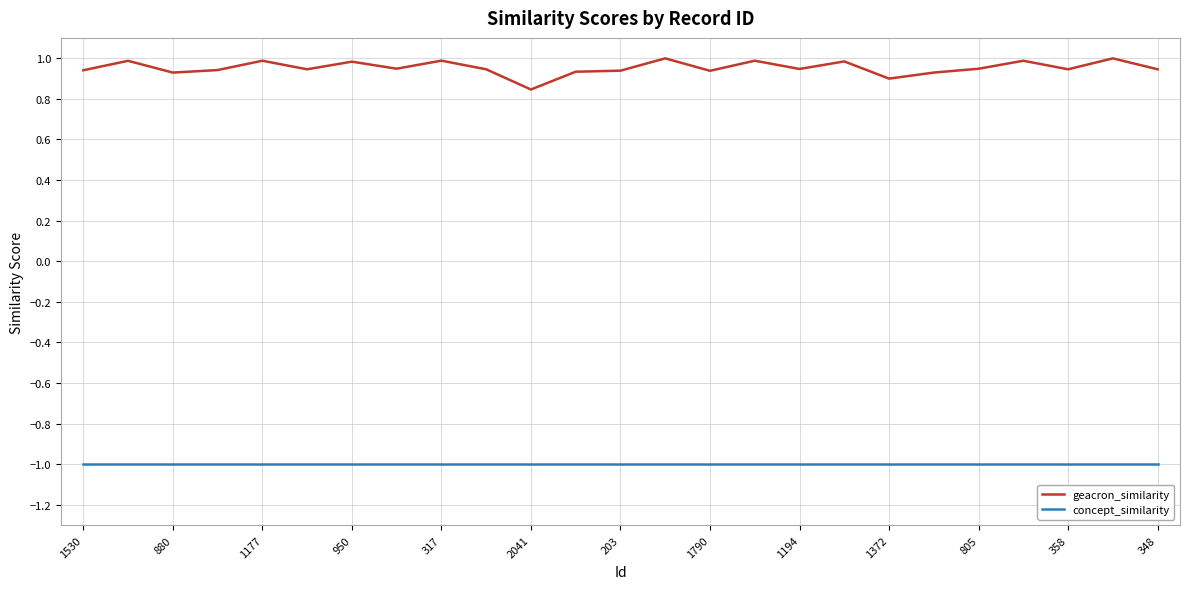

True or false: concept_similarity and geacron_similarity cross at least once.

False